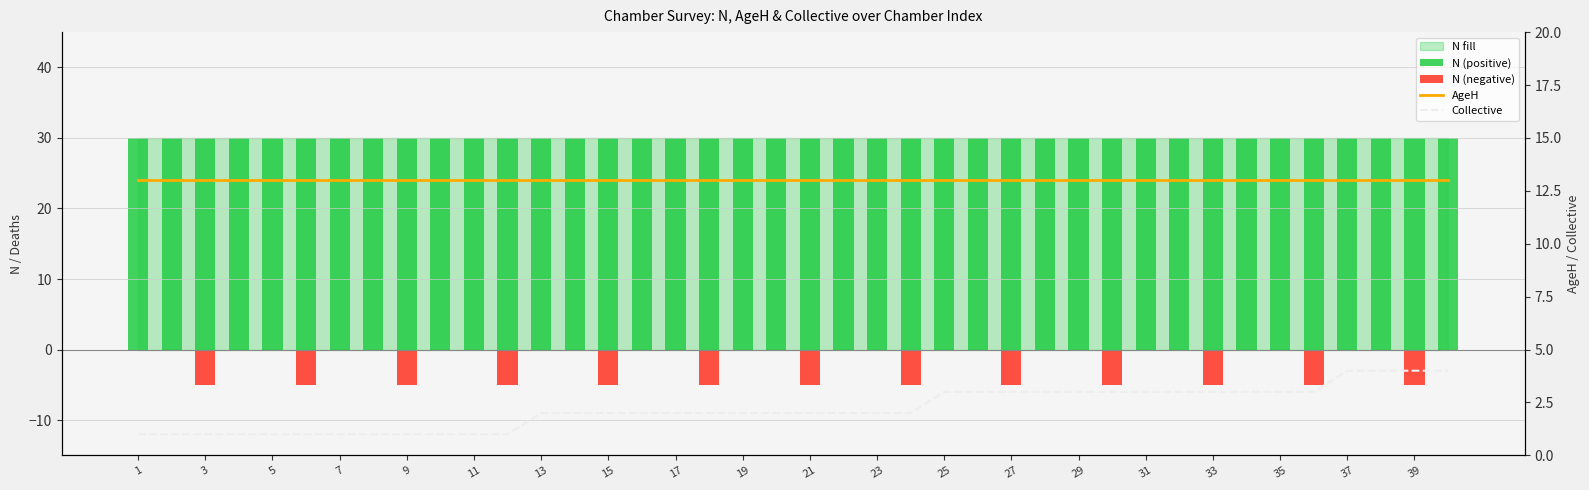

At how many categories does at least one series exceed 17?

40